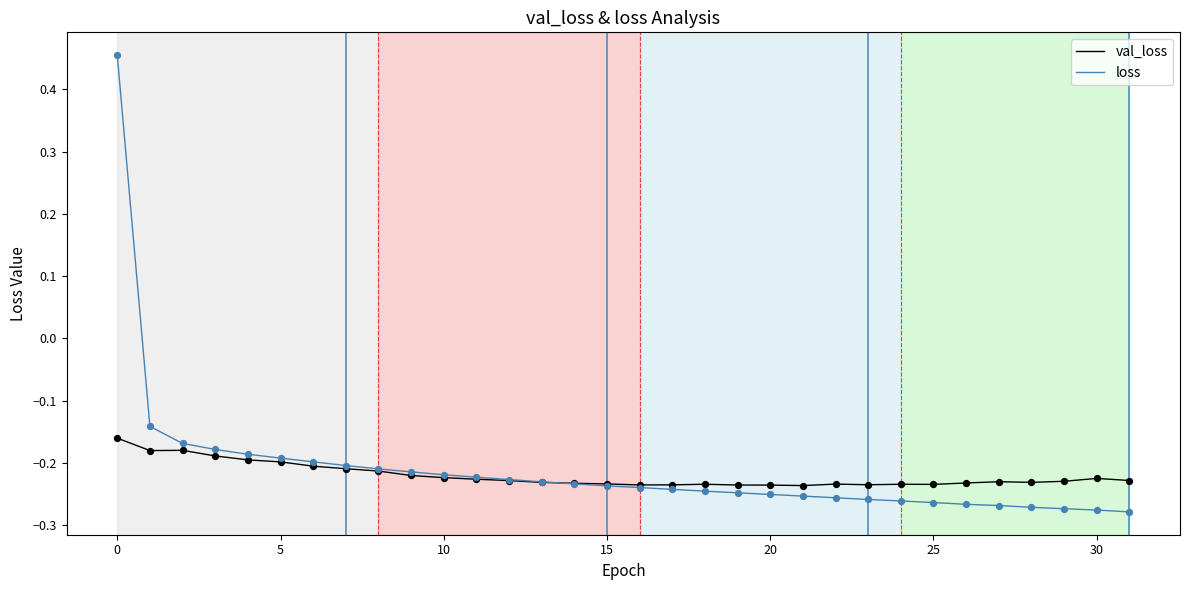

At how many categories does at least one series exceed 0?

1